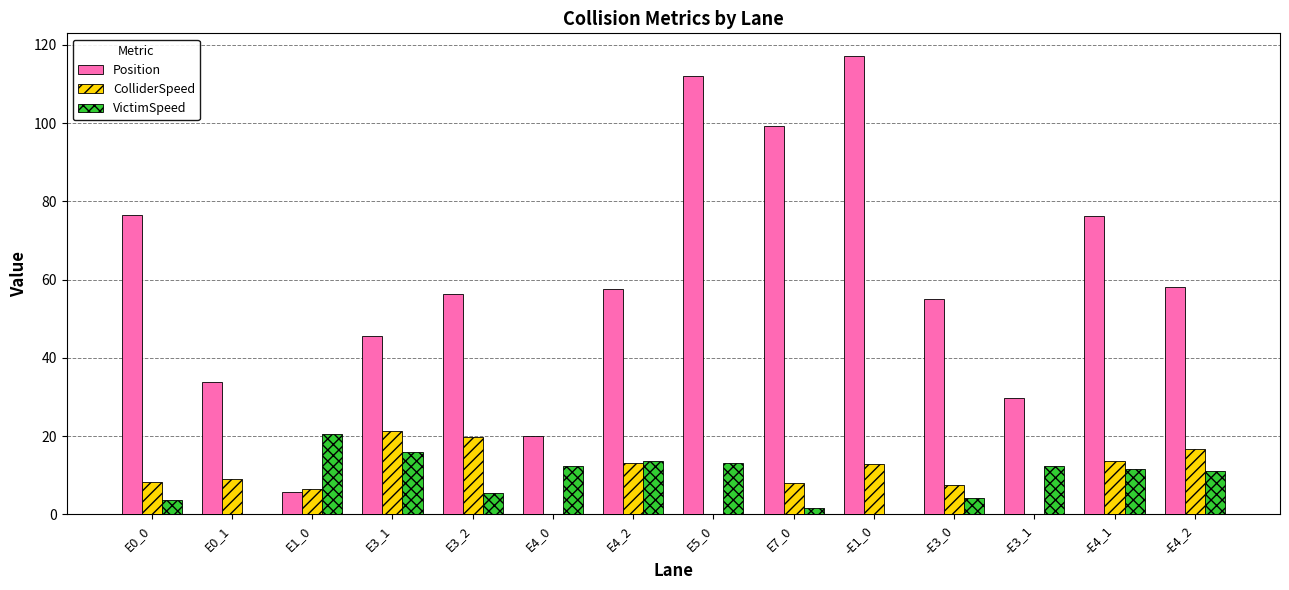

What is the sum of the Position values at -E3_1 and E5_0?

141.7